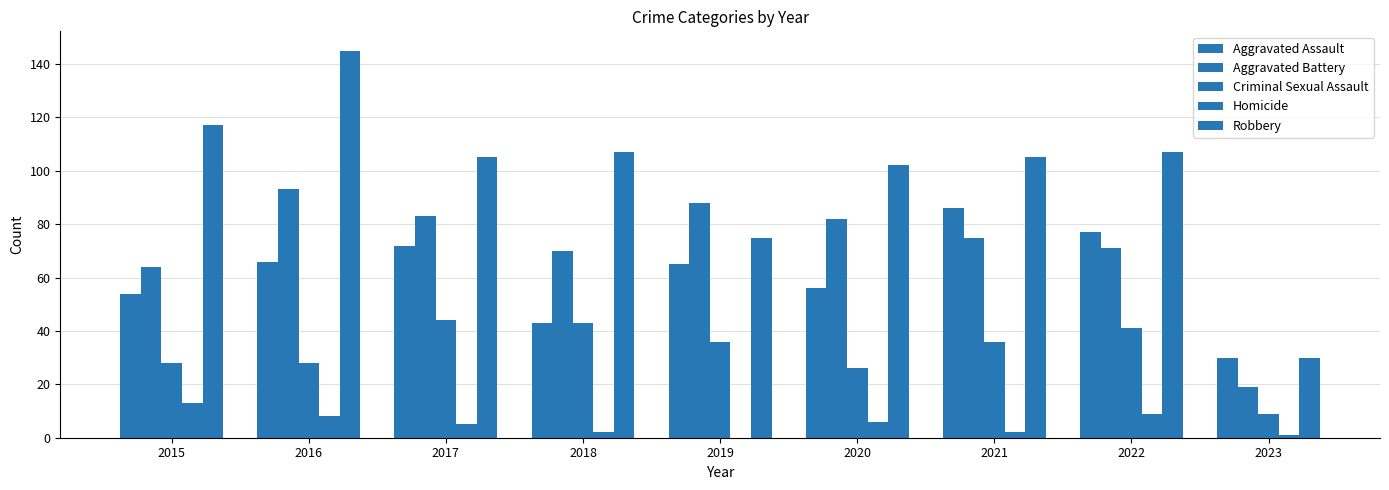

Are the bars grouped side by side (vs. stacked)?

Yes